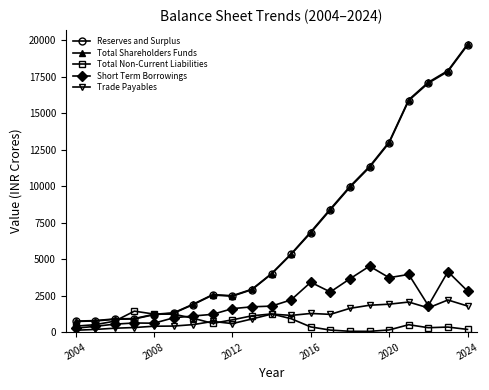

True or false: Reserves and Surplus and Total Shareholders Funds intersect in this chart.

False